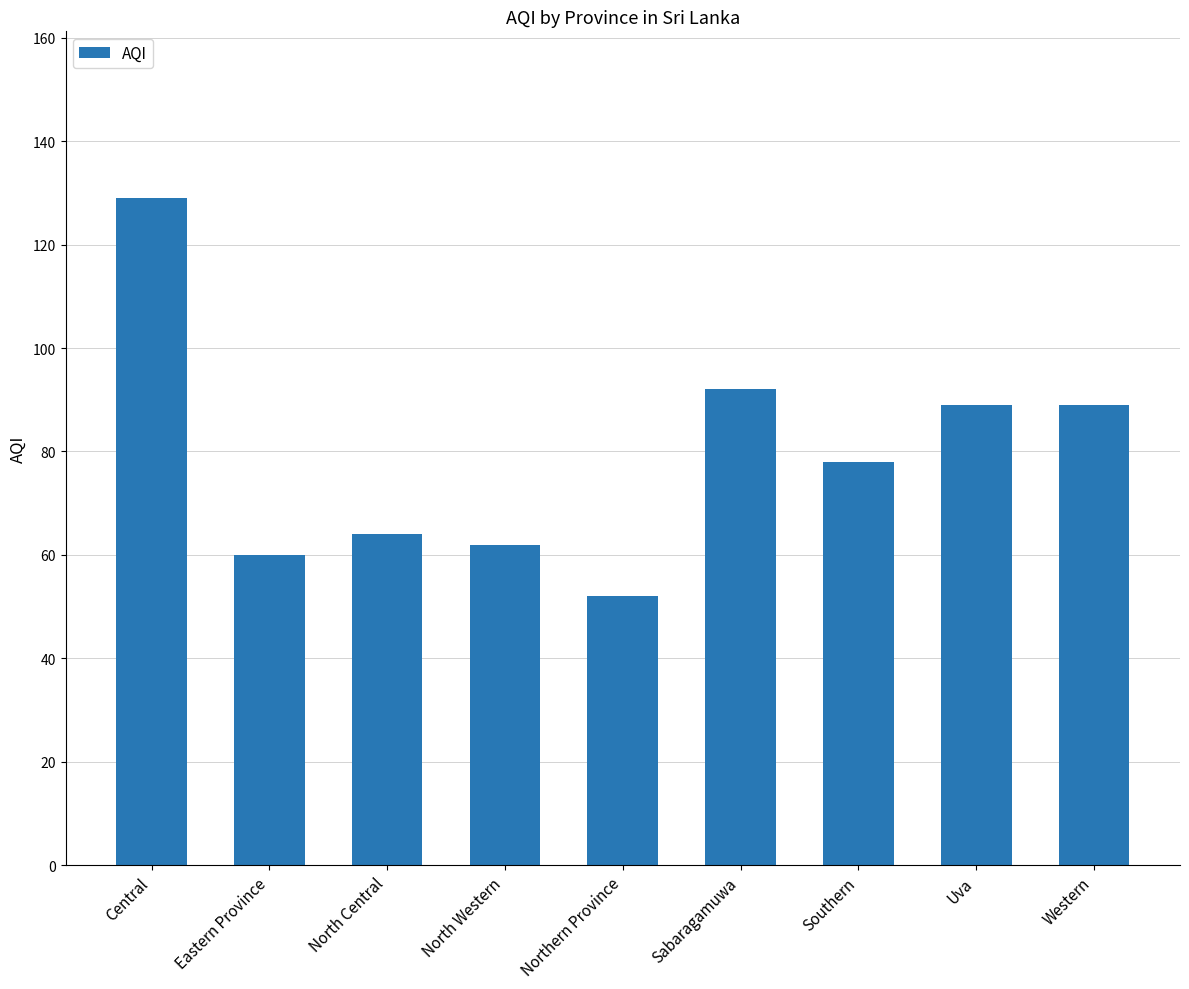

What is the maximum value shown in the chart?

129